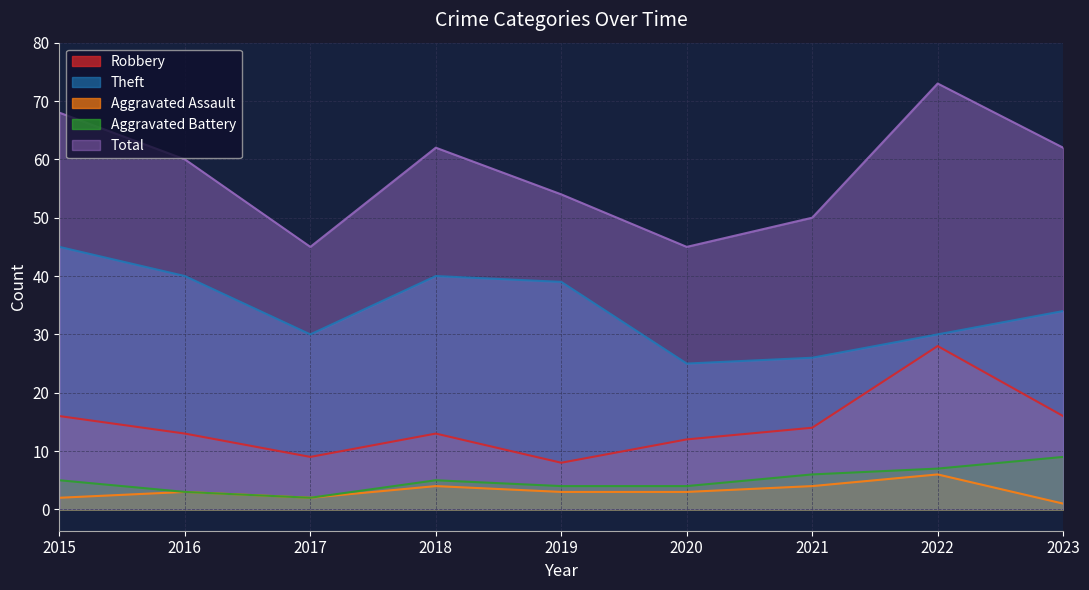

Rank the categories by Robbery value from highest to lowest.

2022, 2015, 2023, 2021, 2016, 2018, 2020, 2017, 2019